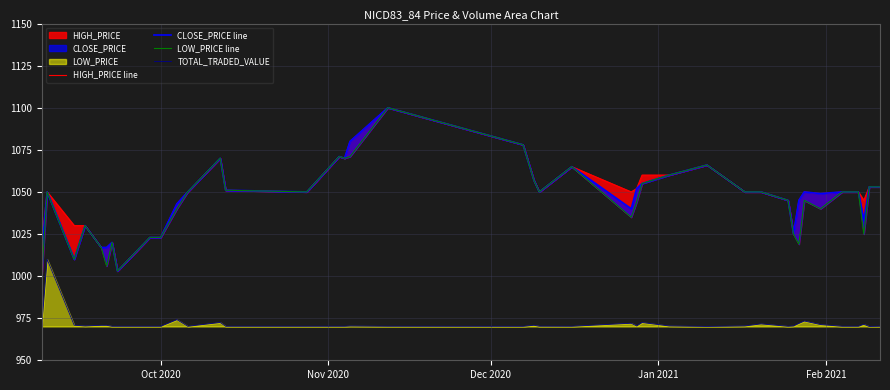

What is the maximum value for TOTAL_TRADED_VALUE?

1010.0